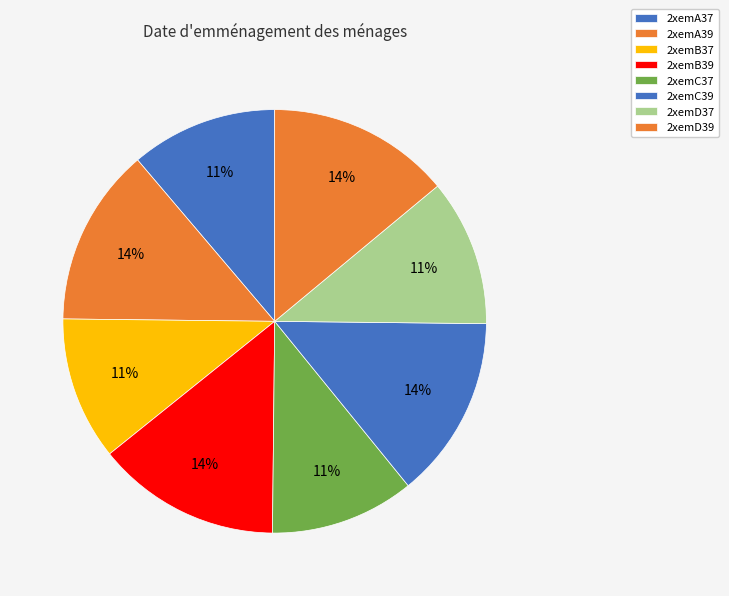

Is the sum of 2xemA37 and 2xemC37 greater than half?

No